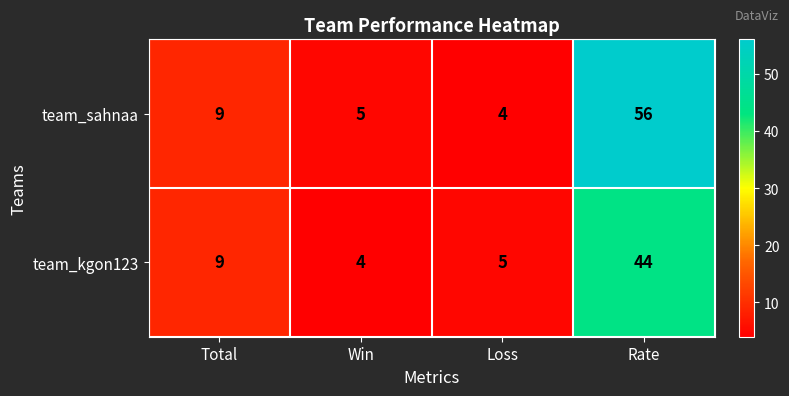

Is the value of team_kgon123 at Win greater than the value of team_sahnaa at Win?

No